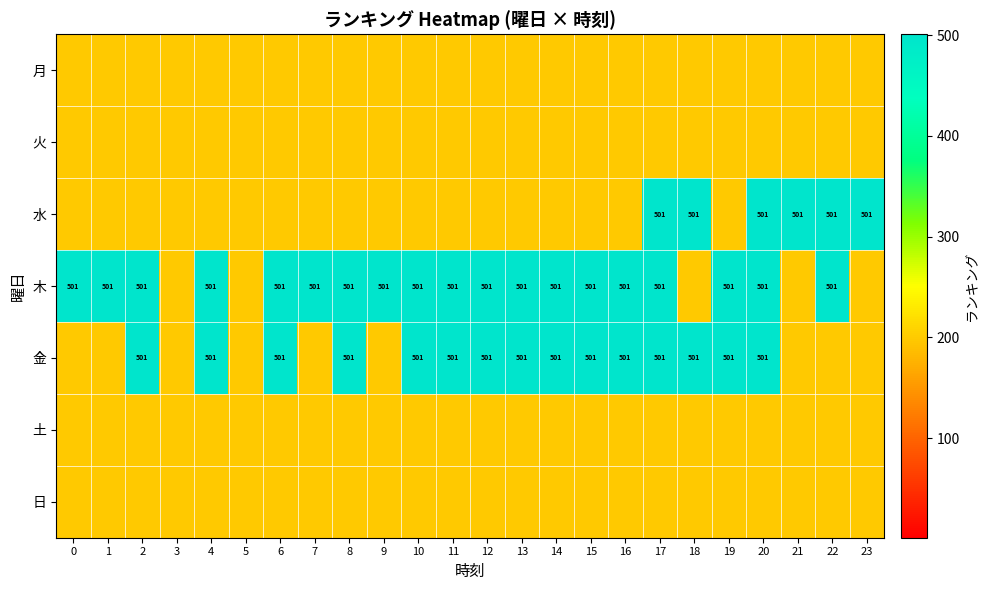

The 金 series shows 501 at 17. True or false?

True